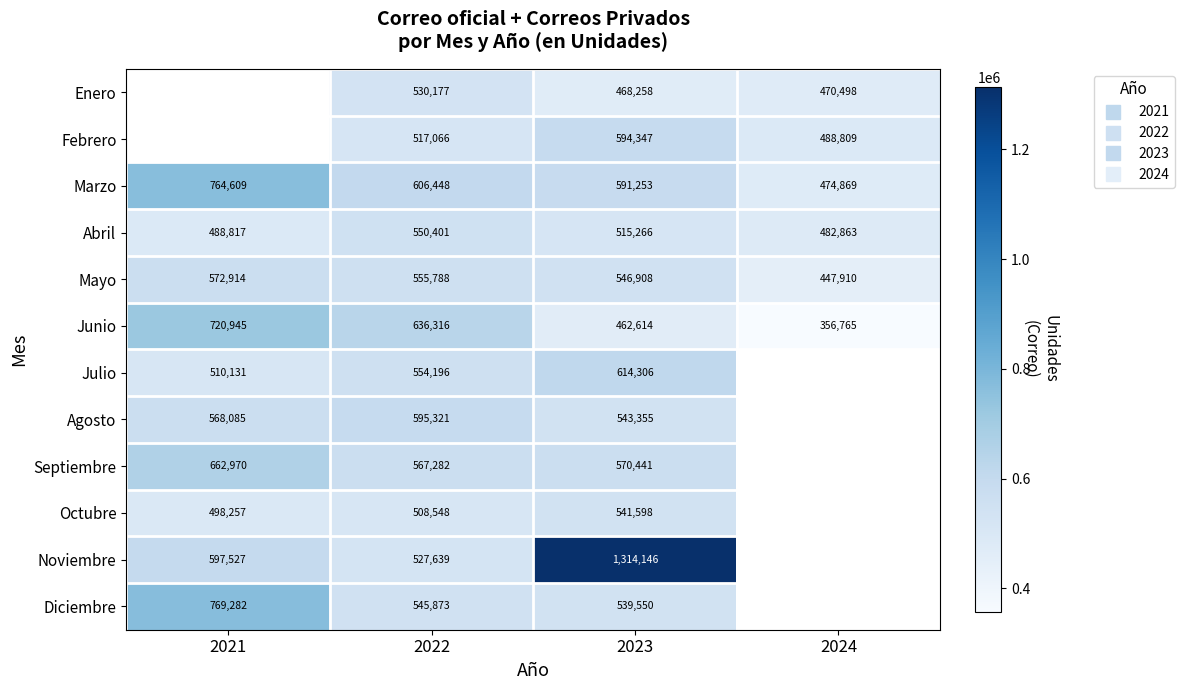

Which label corresponds to the smallest value in the chart?

2024